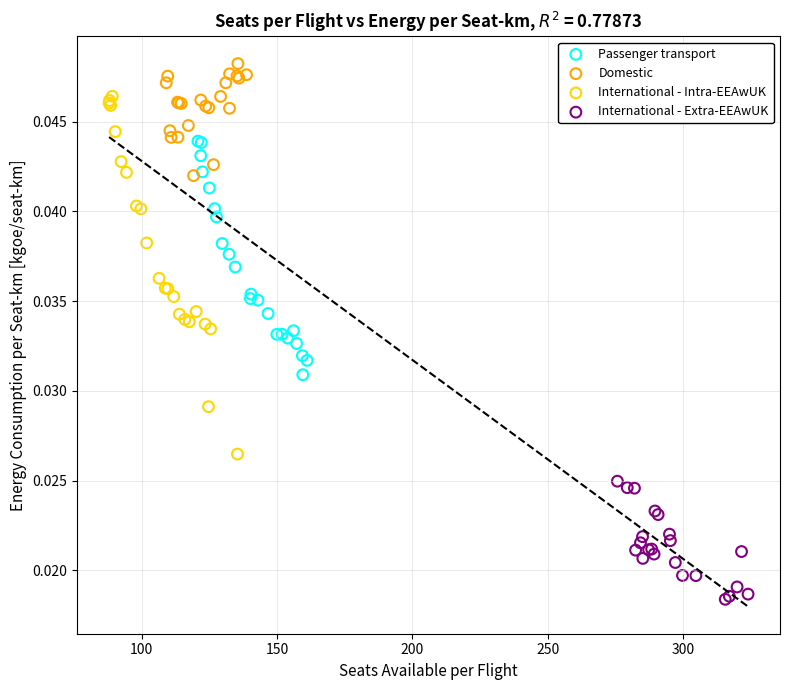

Which series has the widest spread of Y values?

International - Intra-EEAwUK